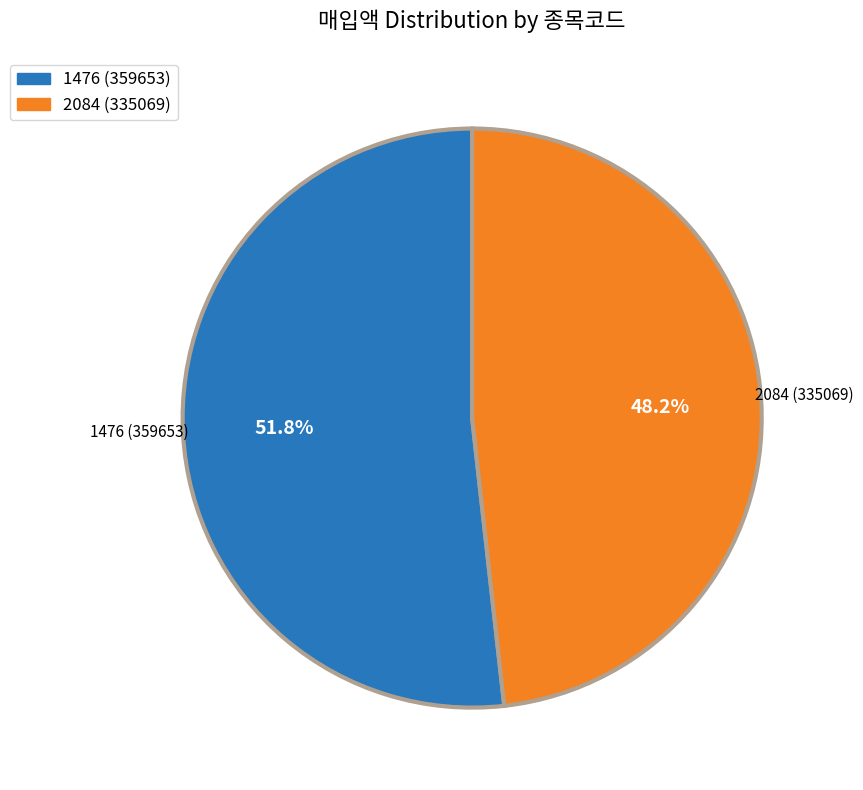

What is the majority slice?

1476